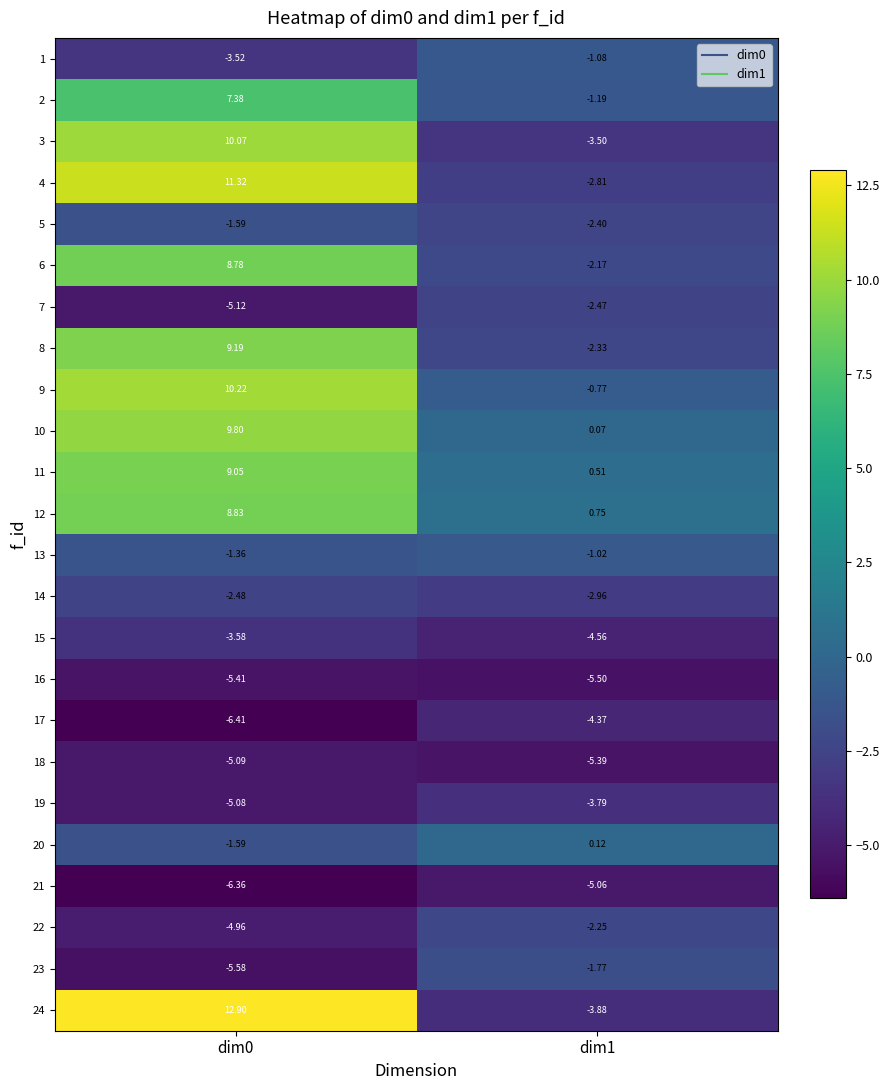

How many values in the 4 series are below 11?

1